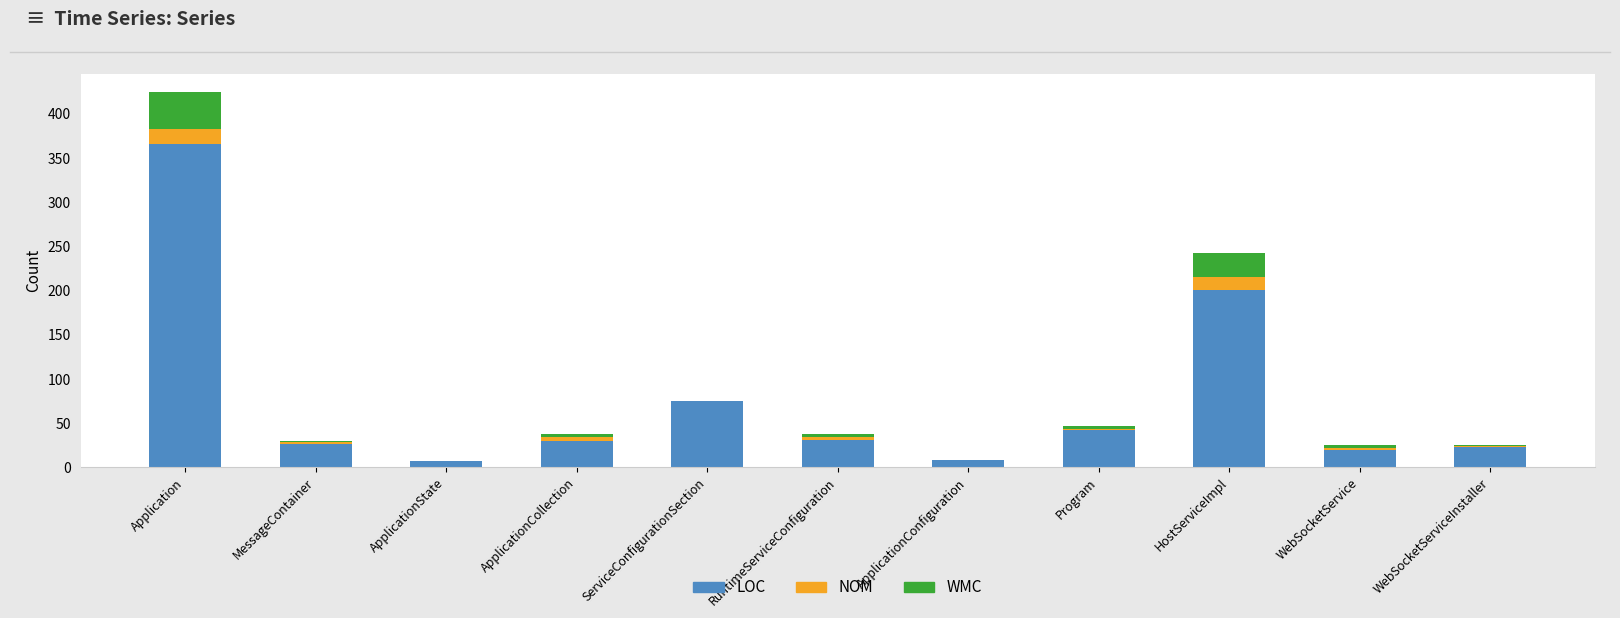

What is the sum of all LOC values?

827